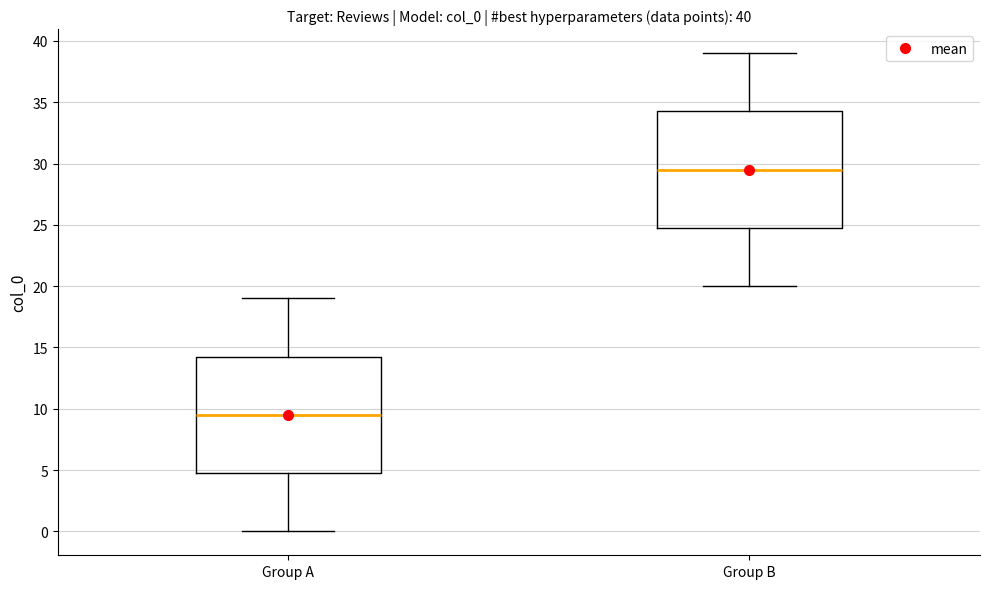

Which box has the highest median line?

Group B